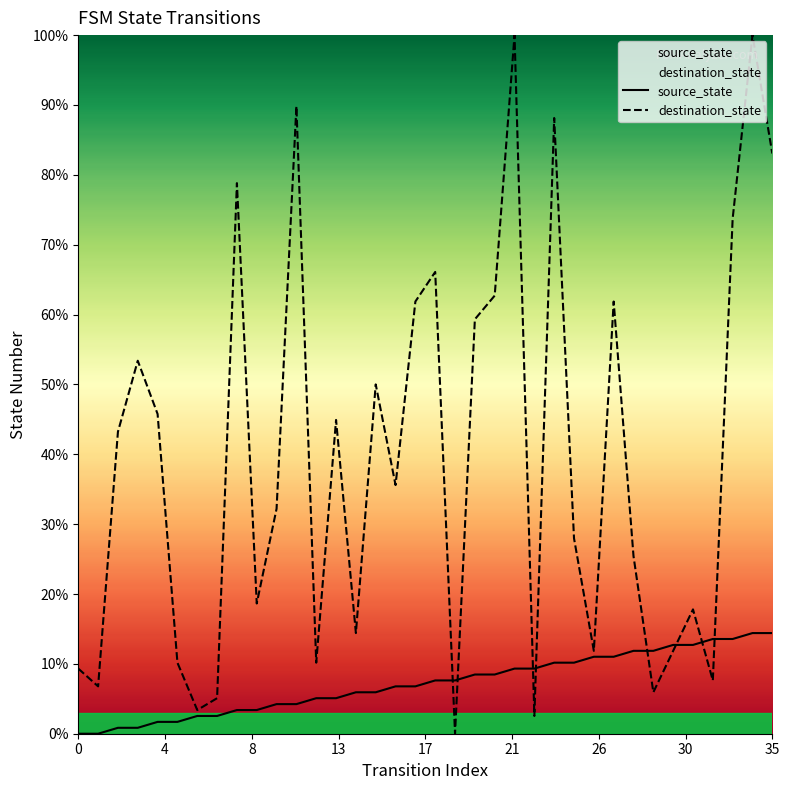

True or false: source_state has a value of 0.0 at 0.

True